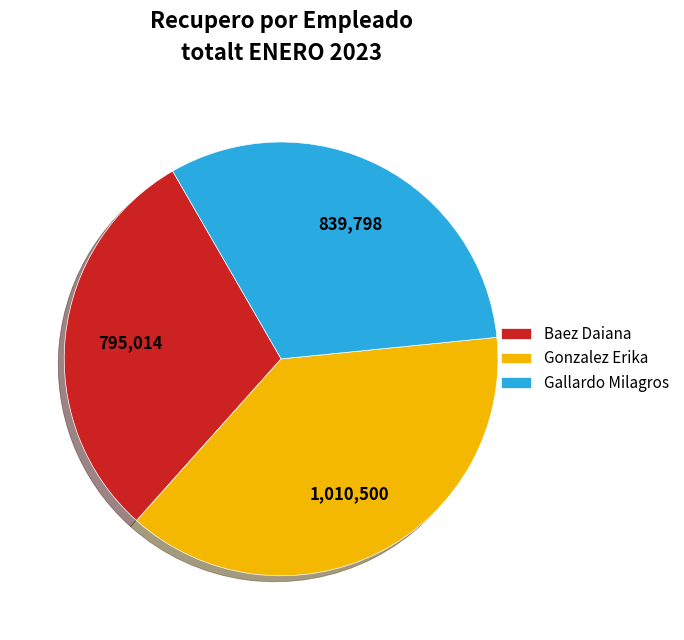

What is the smallest slice in the pie chart?

Baez Daiana